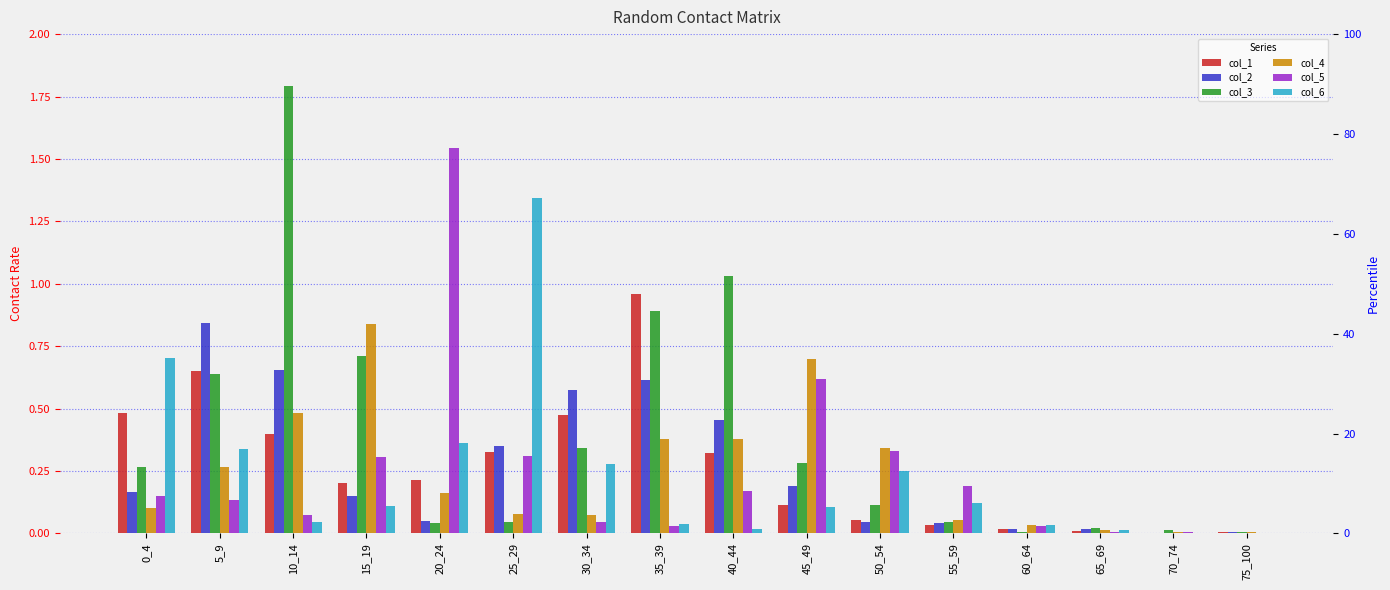

How many data points does each series have?

16